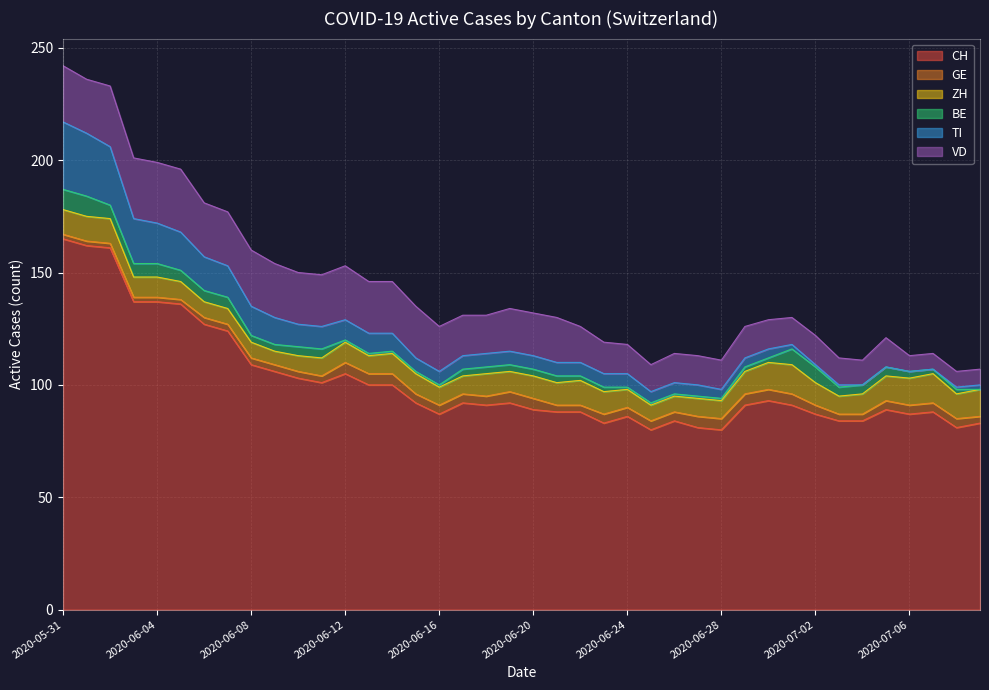

List the labels in order of ZH value, largest first.

2020-07-01, 2020-07-07, 2020-06-30, 2020-07-06, 2020-07-09, 2020-05-31, 2020-06-01, 2020-06-02, 2020-06-22, 2020-07-05, 2020-07-08, 2020-06-18, 2020-06-20, 2020-06-21, 2020-06-23, 2020-06-29, 2020-07-02, 2020-06-03, 2020-06-04, 2020-06-12, 2020-06-14, 2020-06-15, 2020-06-19, 2020-07-04, 2020-06-05, 2020-06-11, 2020-06-13, 2020-06-16, 2020-06-17, 2020-06-24, 2020-06-27, 2020-06-28, 2020-07-03, 2020-06-06, 2020-06-07, 2020-06-08, 2020-06-10, 2020-06-25, 2020-06-26, 2020-06-09